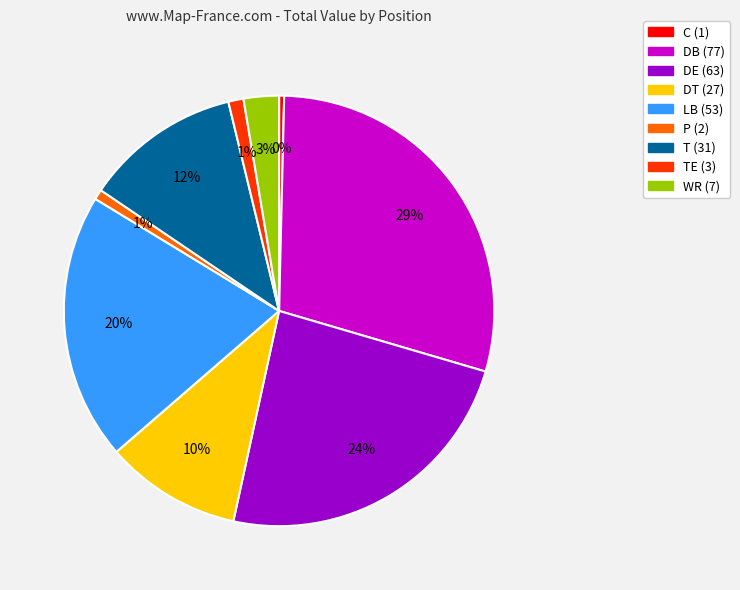

Is there a majority slice in this chart?

No